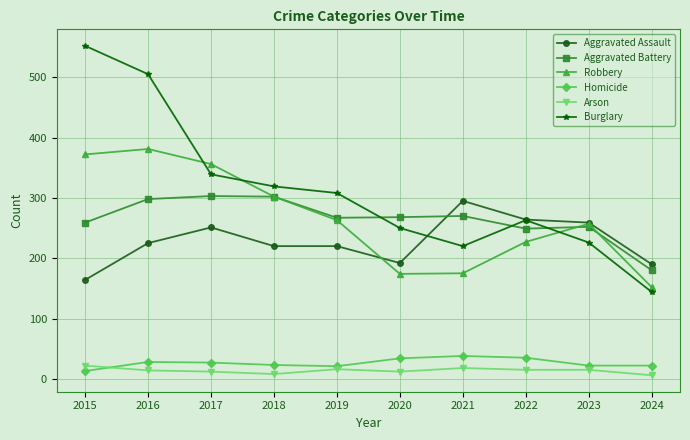

What is the difference between the second highest and second lowest values in the Aggravated Battery series?

53